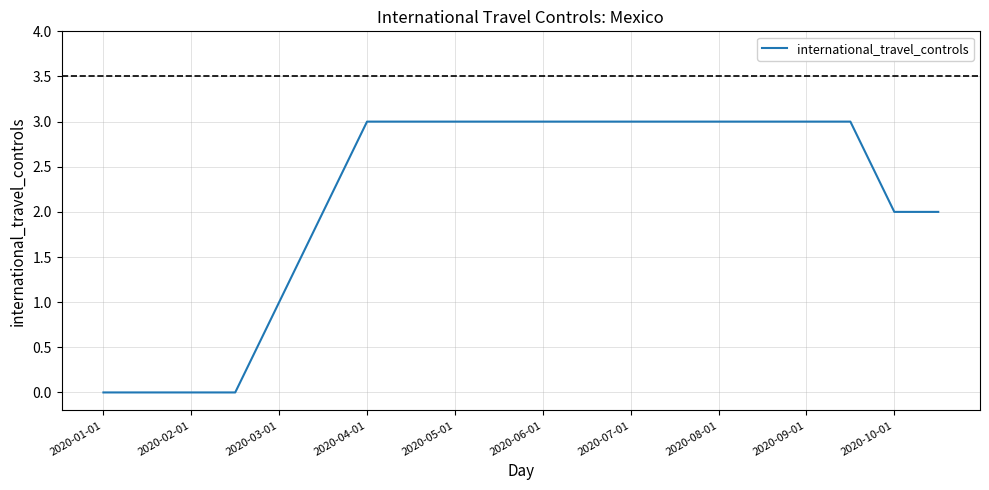

What is the greatest value displayed?

3